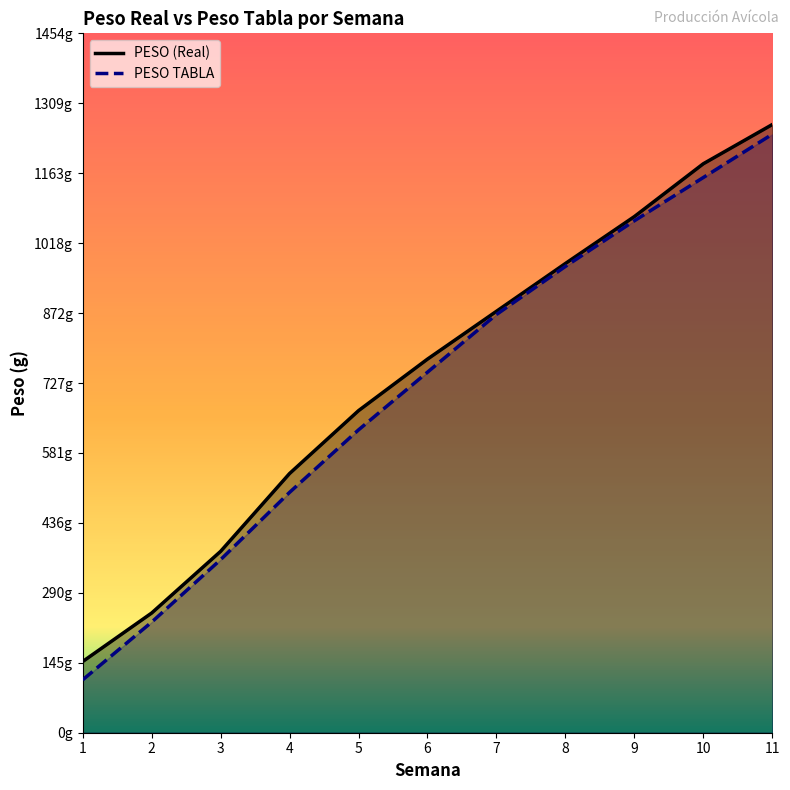

True or false: PESO TABLA has more than 2 interior local peaks.

False